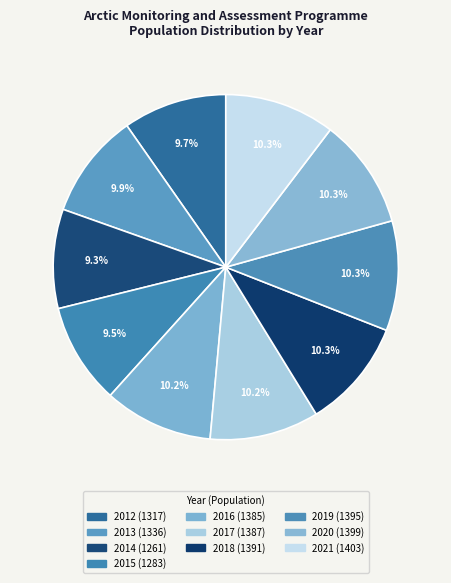

What is the smallest slice in the pie chart?

2014